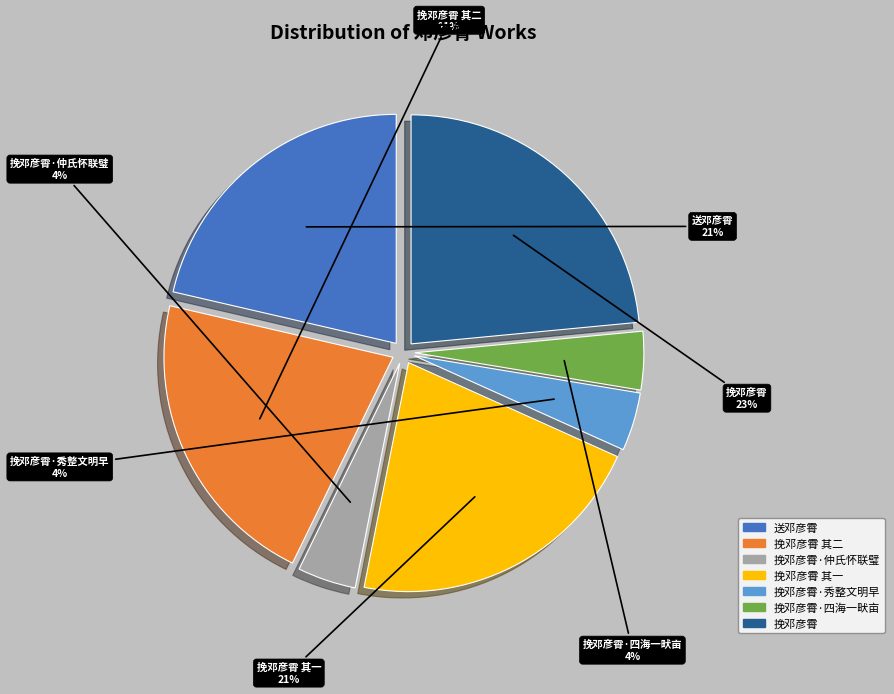

To the nearest percent, what portion does 送邓彦霄 represent?

21%